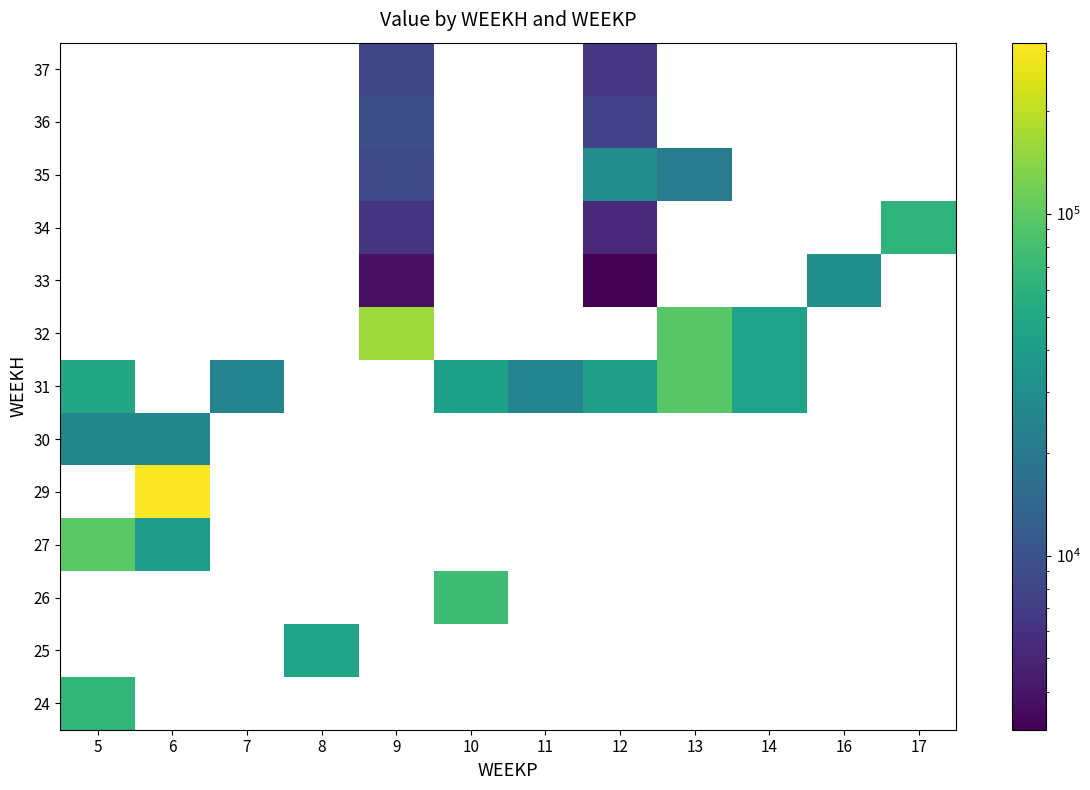

Rank the series by their maximum value, from highest to lowest.

31, 32, 33, 34, 35, 36, 37, 24, 25, 26, 27, 29, 30